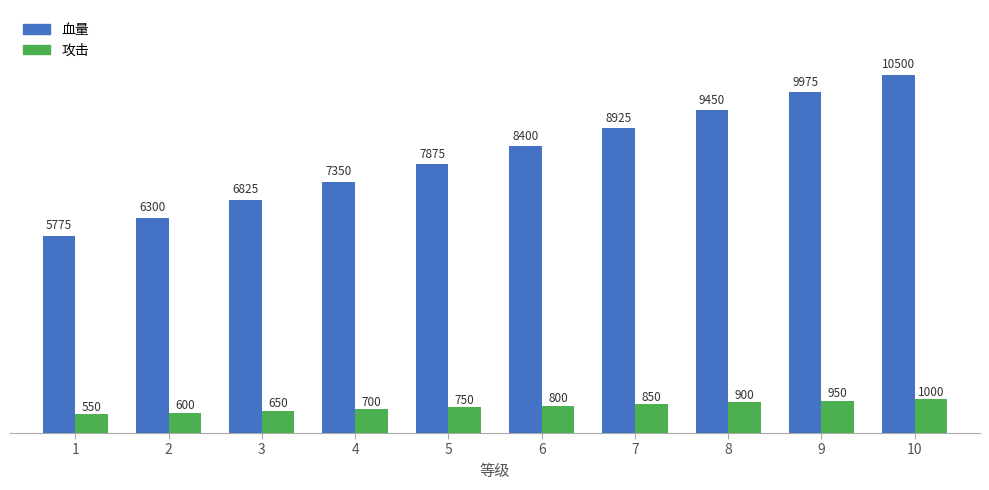

At 1, list the series in order from smallest to largest.

攻击, 血量